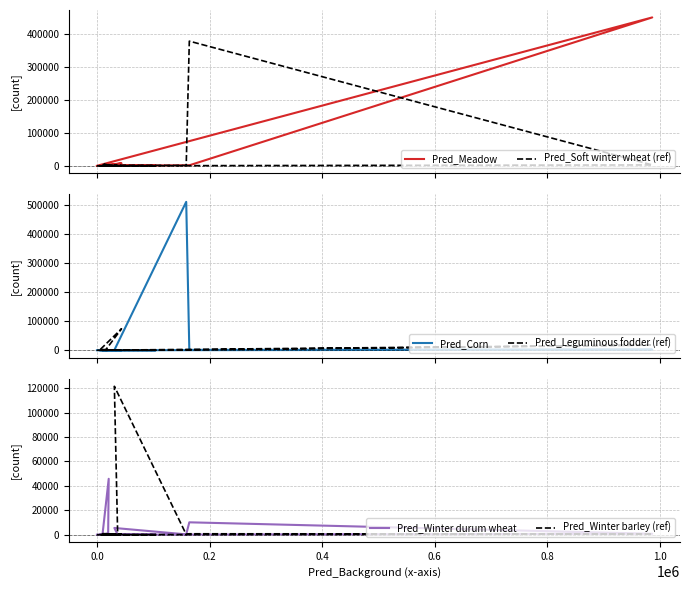

What is the value of the Pred_Soft winter wheat (ref) point at the 15th from the left?

191